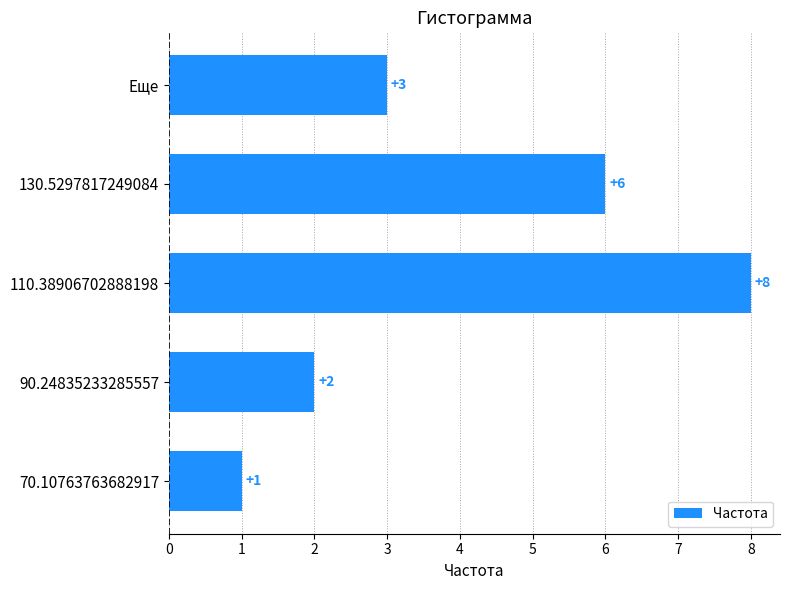

What is the sum of all values?

20